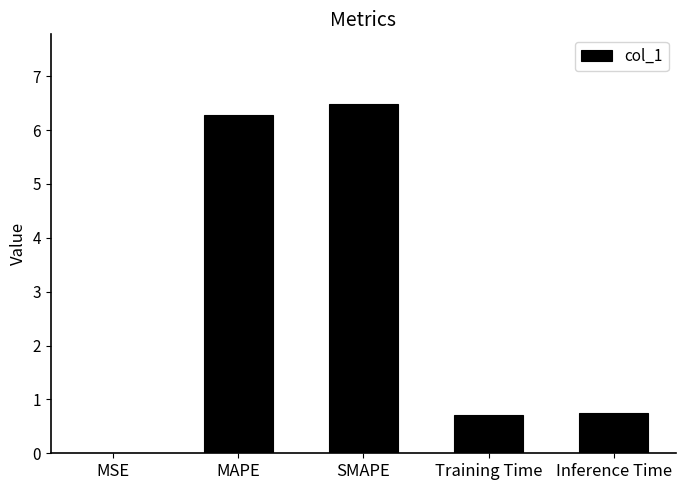

Between MSE and MAPE, which is larger?

MAPE